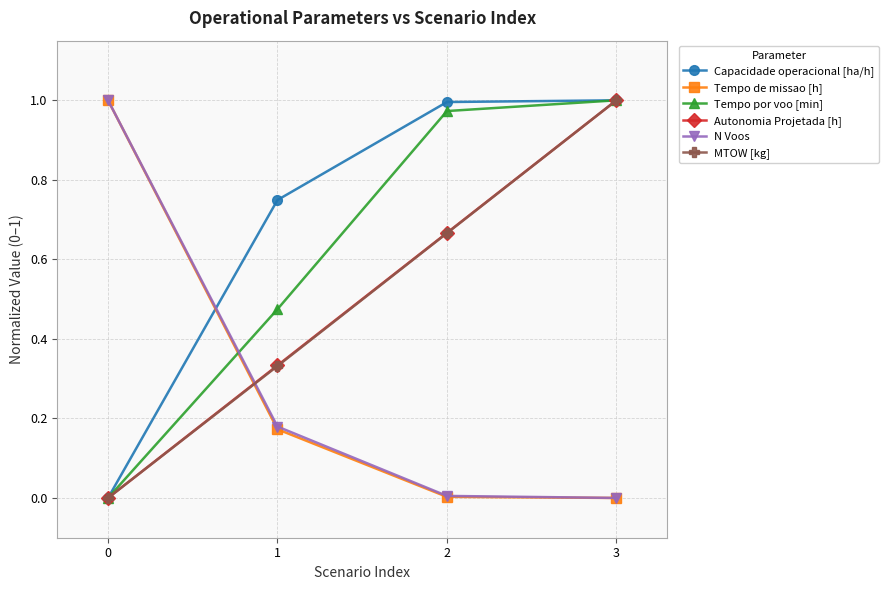

Is it true that Autonomia Projetada [h] equals 1.8 at 3?

False